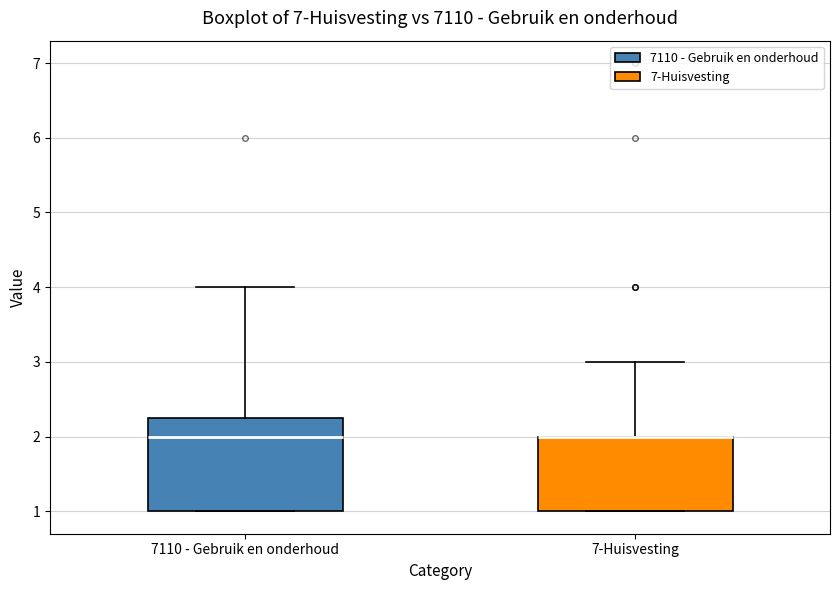

Where is the lower edge of the box for 7110 - Gebruik en onderhoud on the y-axis? The values are not printed on the chart, so give them approximately, as read against the axis.

1.0